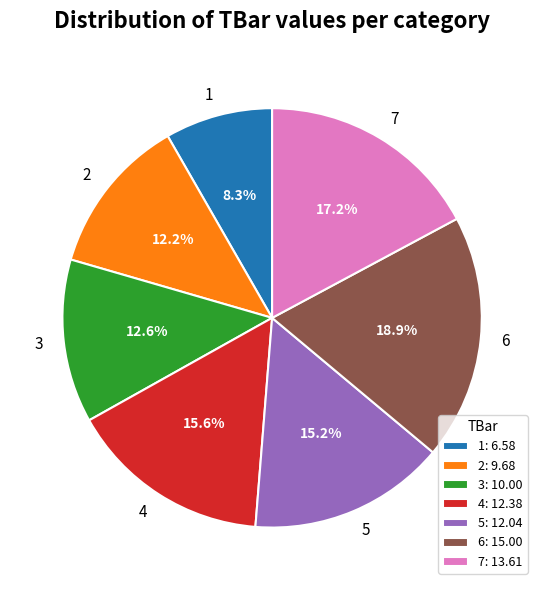

Is the sum of 2 and 7 greater than half?

No